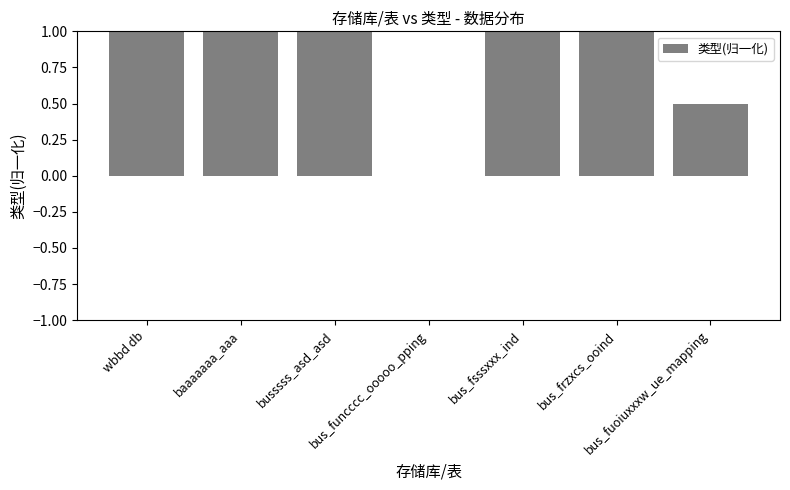

What is the sum of all values?

5.5